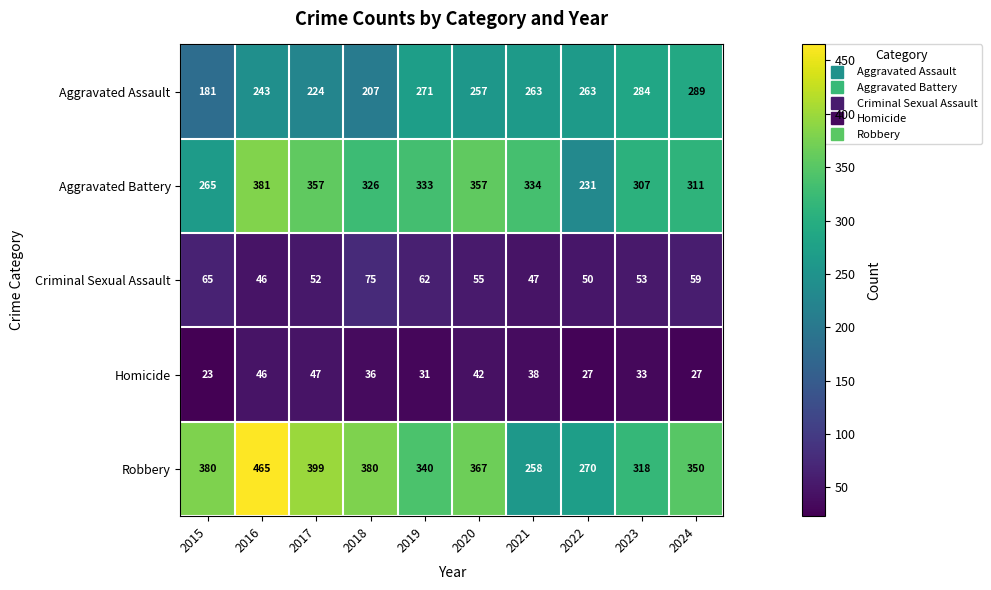

How many categories are shown in the chart?

10